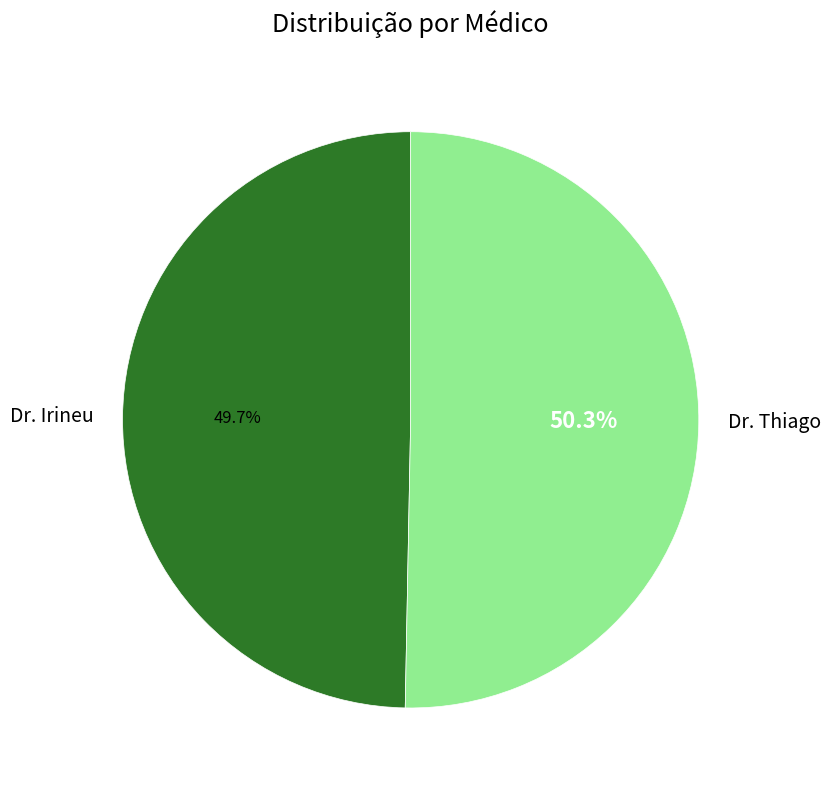

True or false: Dr. Irineu accounts for 36% of the total.

False